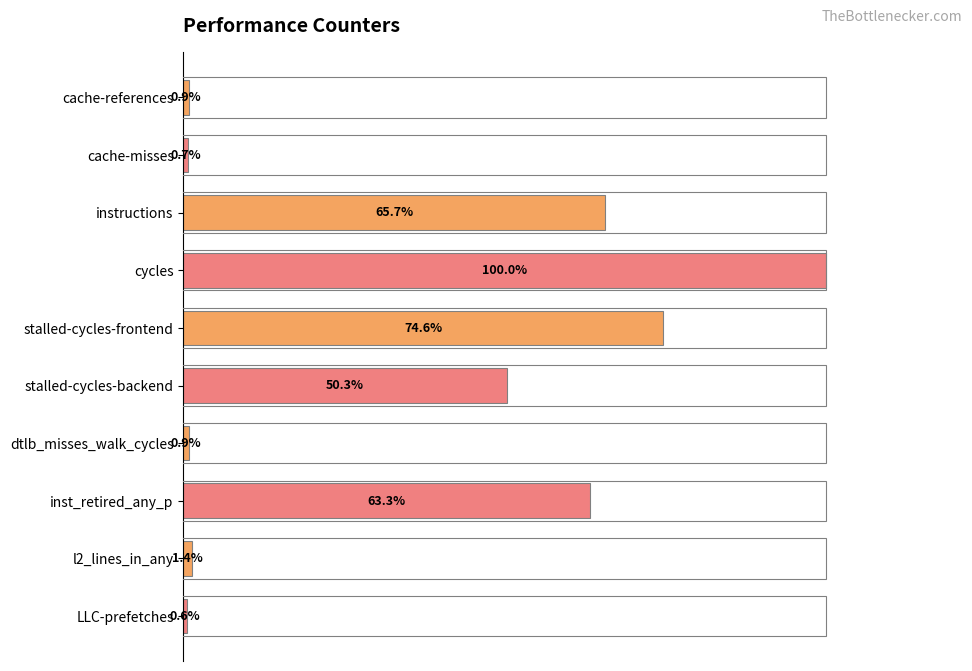

What is the label of the 10th bar from the bottom?

cache-references